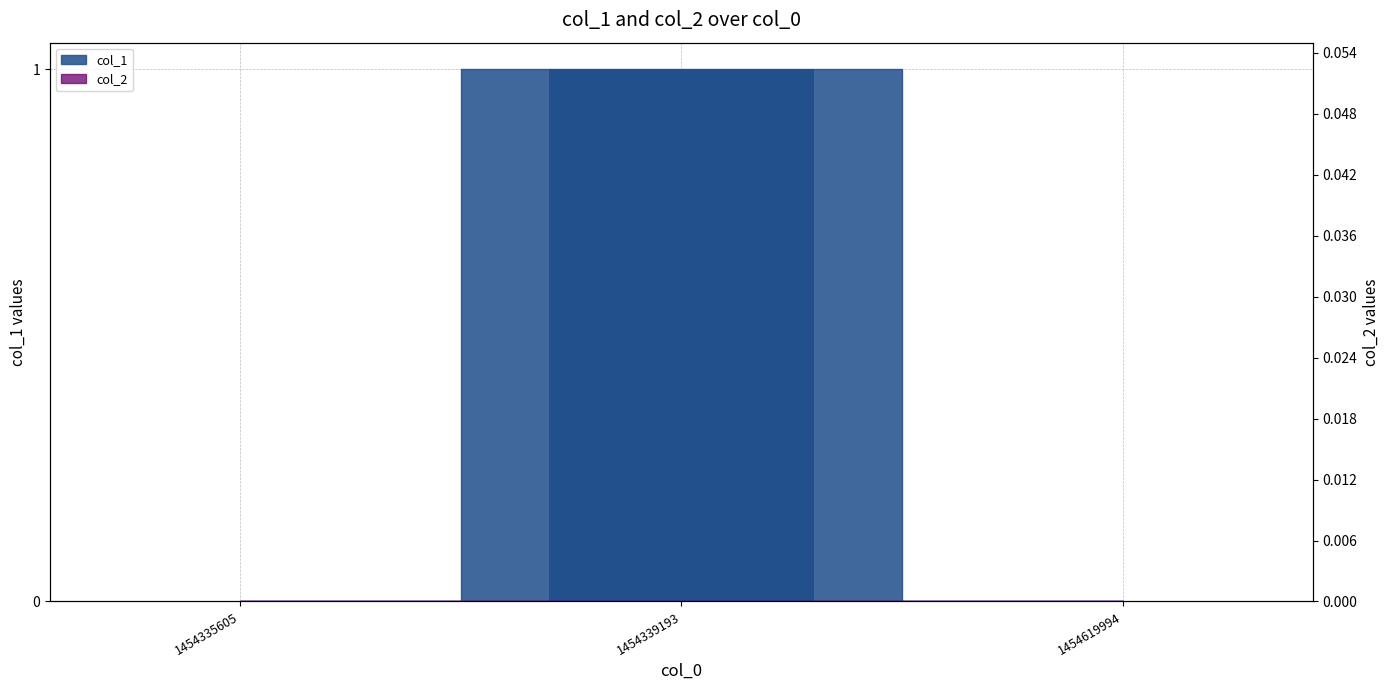

Is it true that the value at 1454339193 is 2?

False